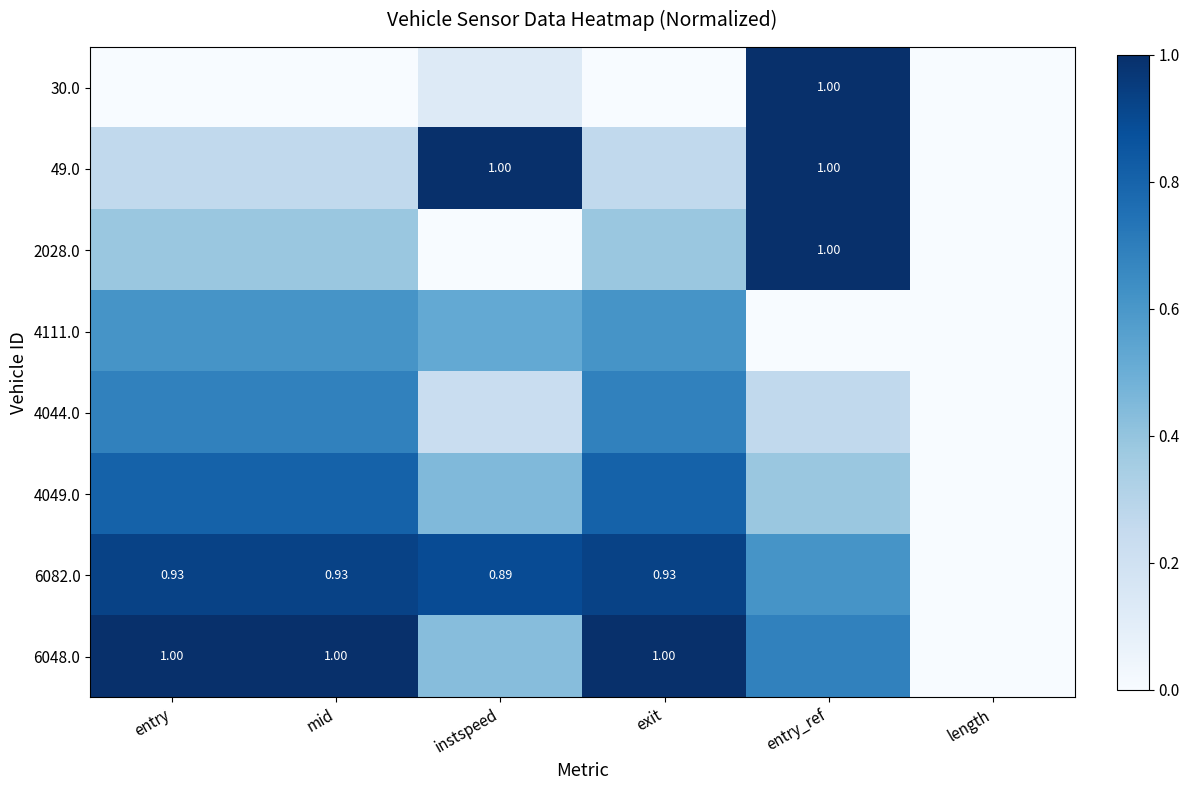

At which category is the sum across all series the highest?

entry_ref